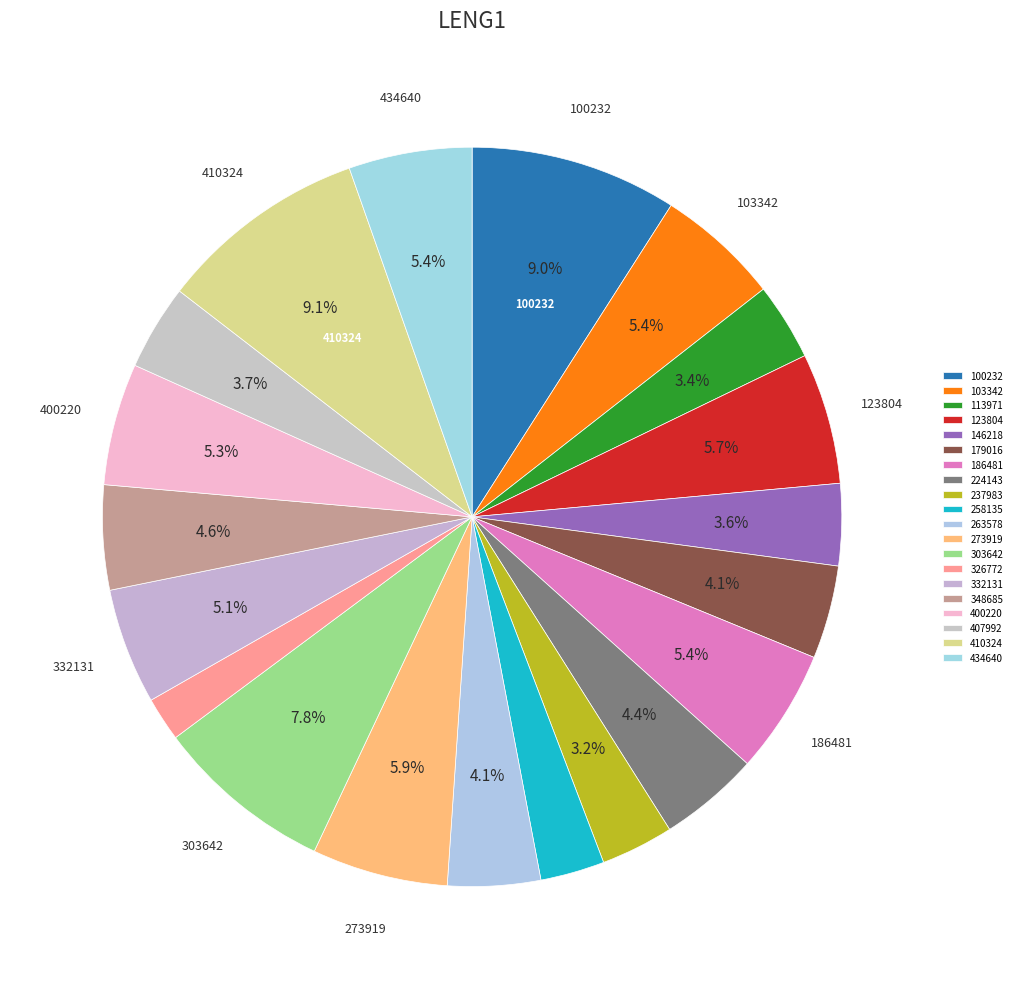

Which slice is the largest?

410324